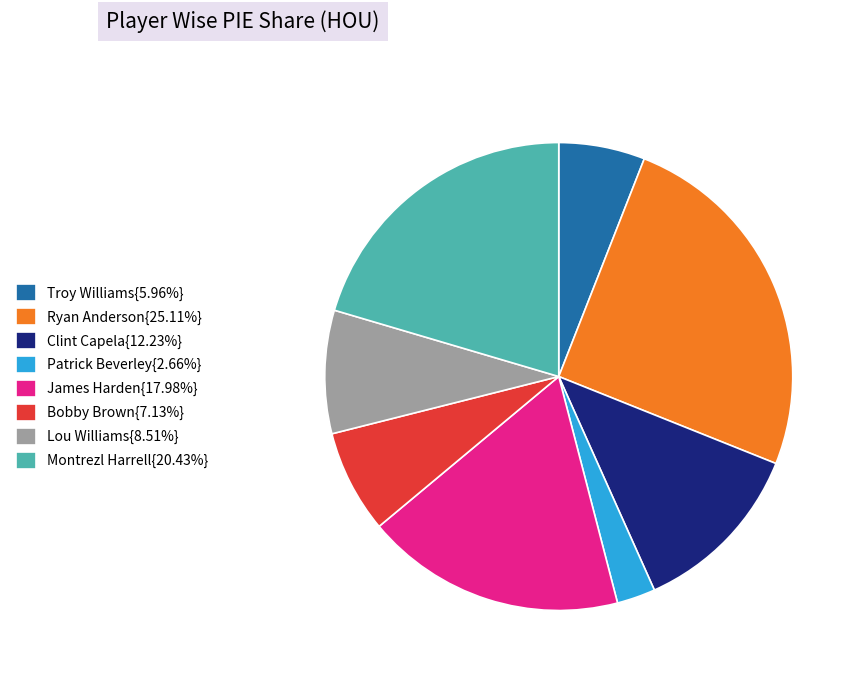

Is the sum of Ryan Anderson{25.11%} and Patrick Beverley{2.66%} greater than half?

No